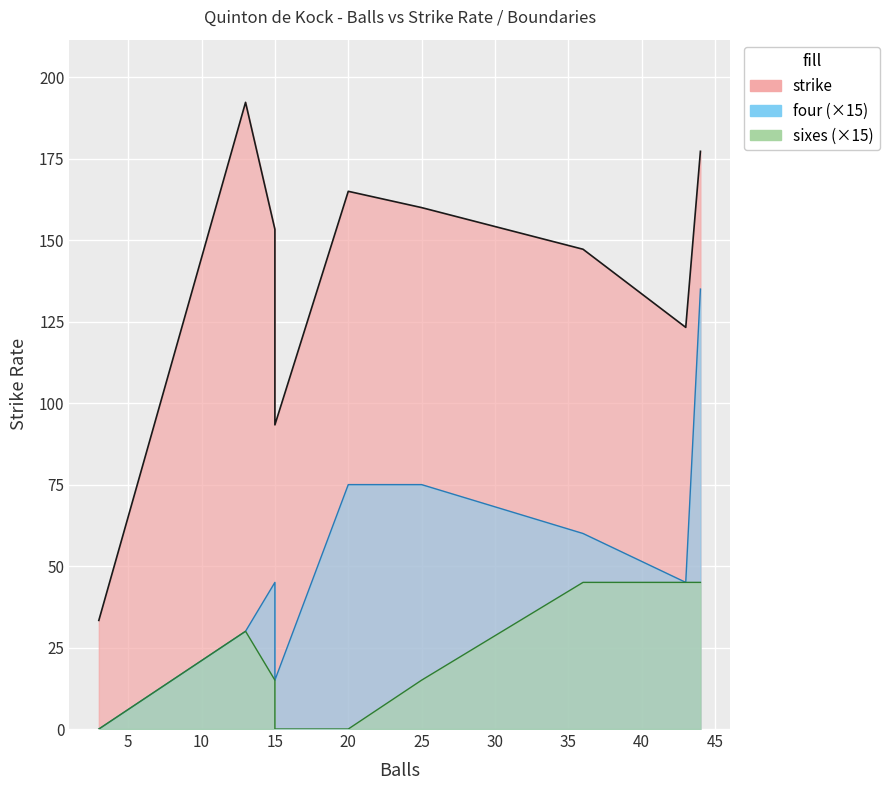

True or false: sixes and strike intersect in this chart.

False